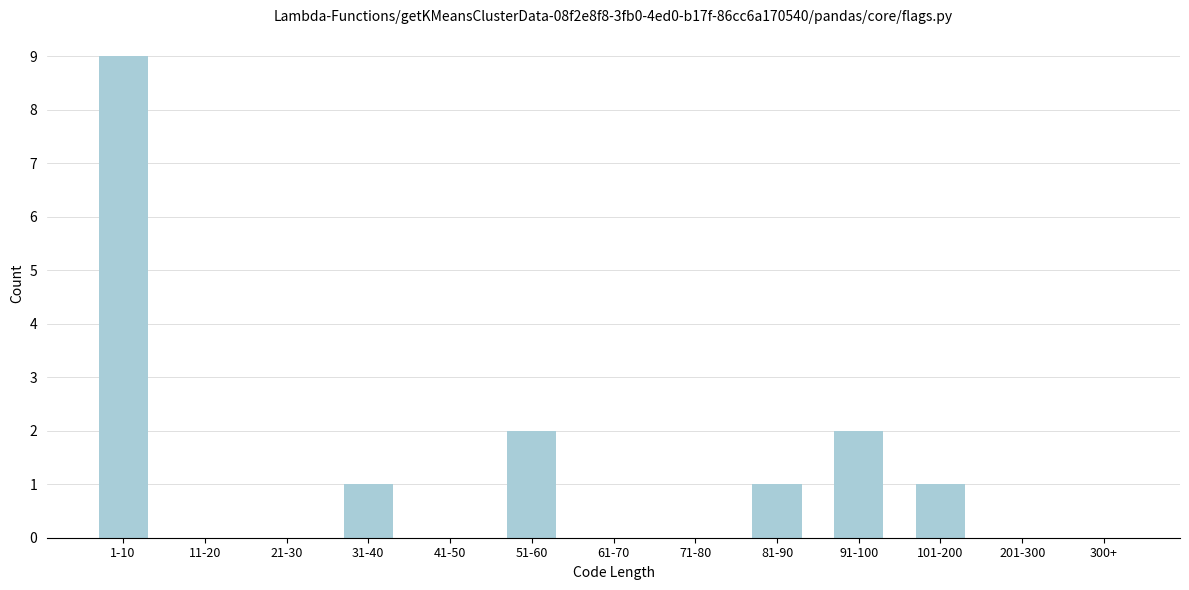

Reading left to right, extract all data points from this chart.

1-10=9	11-20=0	21-30=0	31-40=1	41-50=0	51-60=2	61-70=0	71-80=0	81-90=1	91-100=2	101-200=1	201-300=0	300+=0